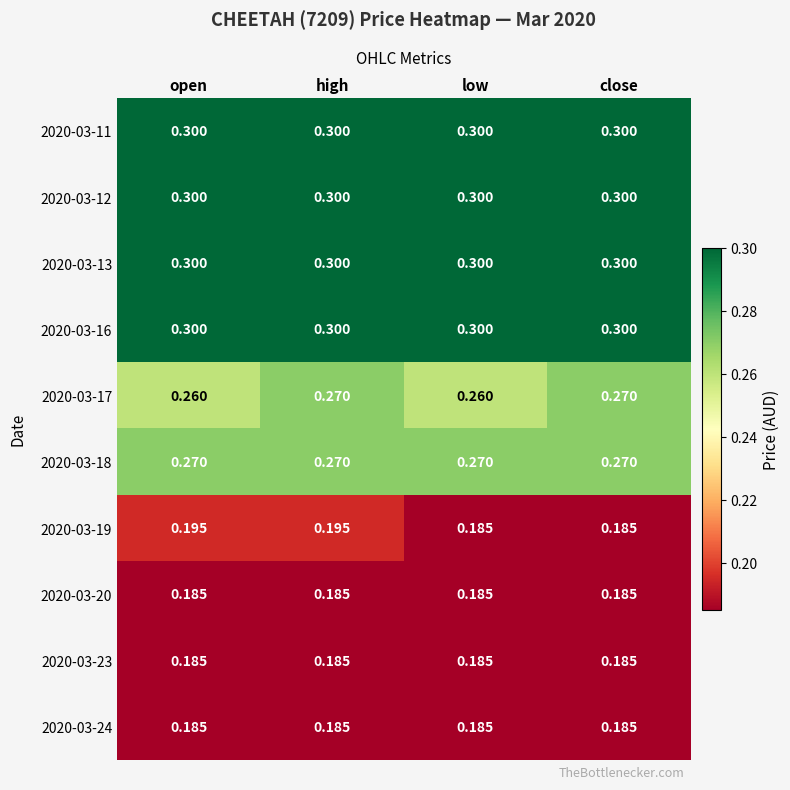

Is the value of 2020-03-18 at high greater than the value of 2020-03-24 at close?

Yes